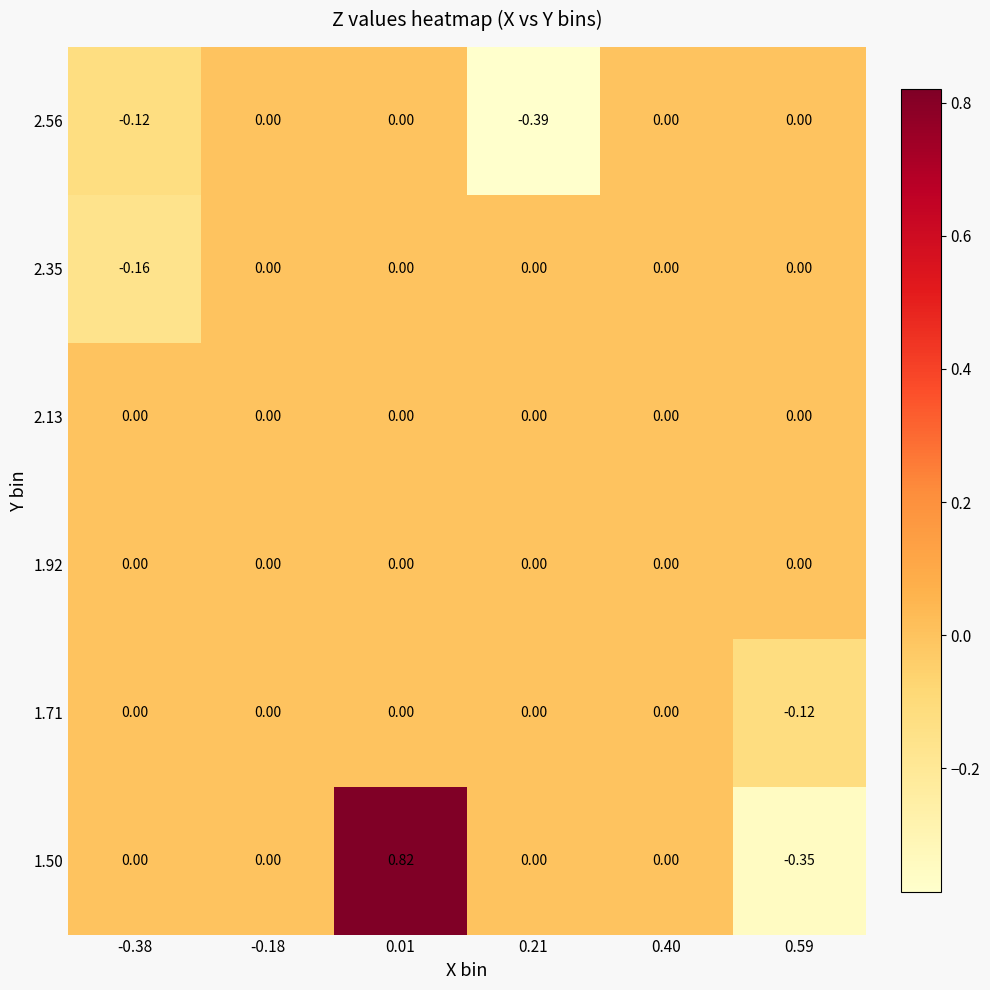

Which has a higher value, 0.59 or 0.01?

0.01